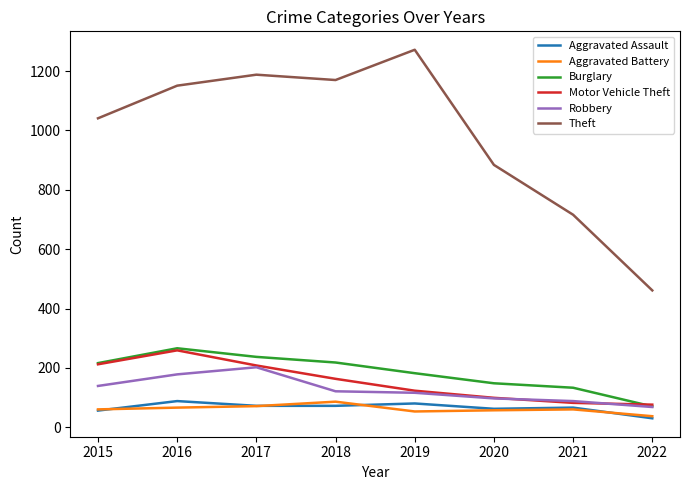

Does the chart have visible grid lines?

No